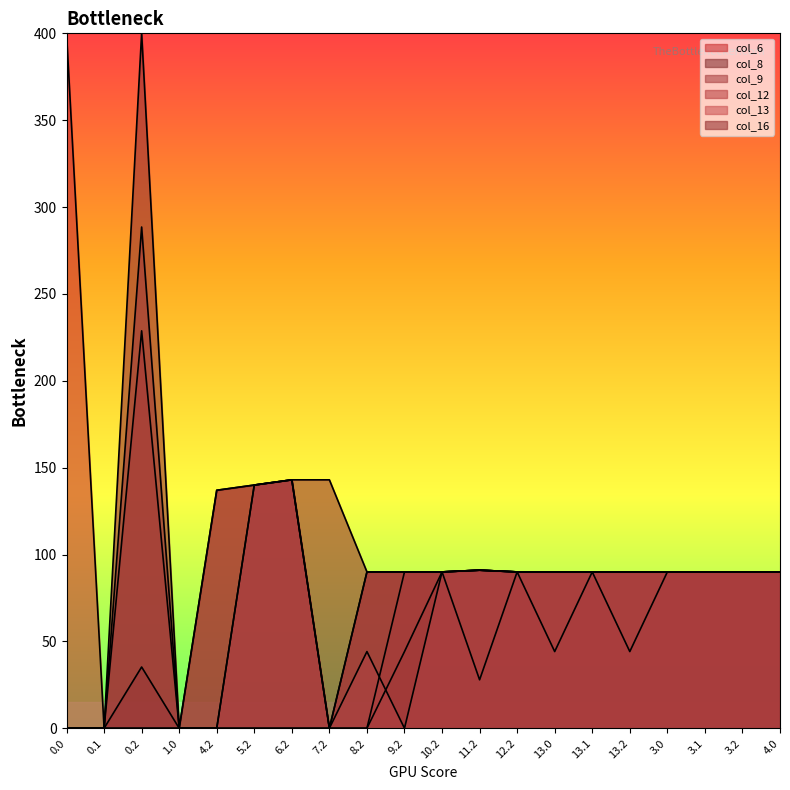

At which label is col_9 closest to 144?

6.2